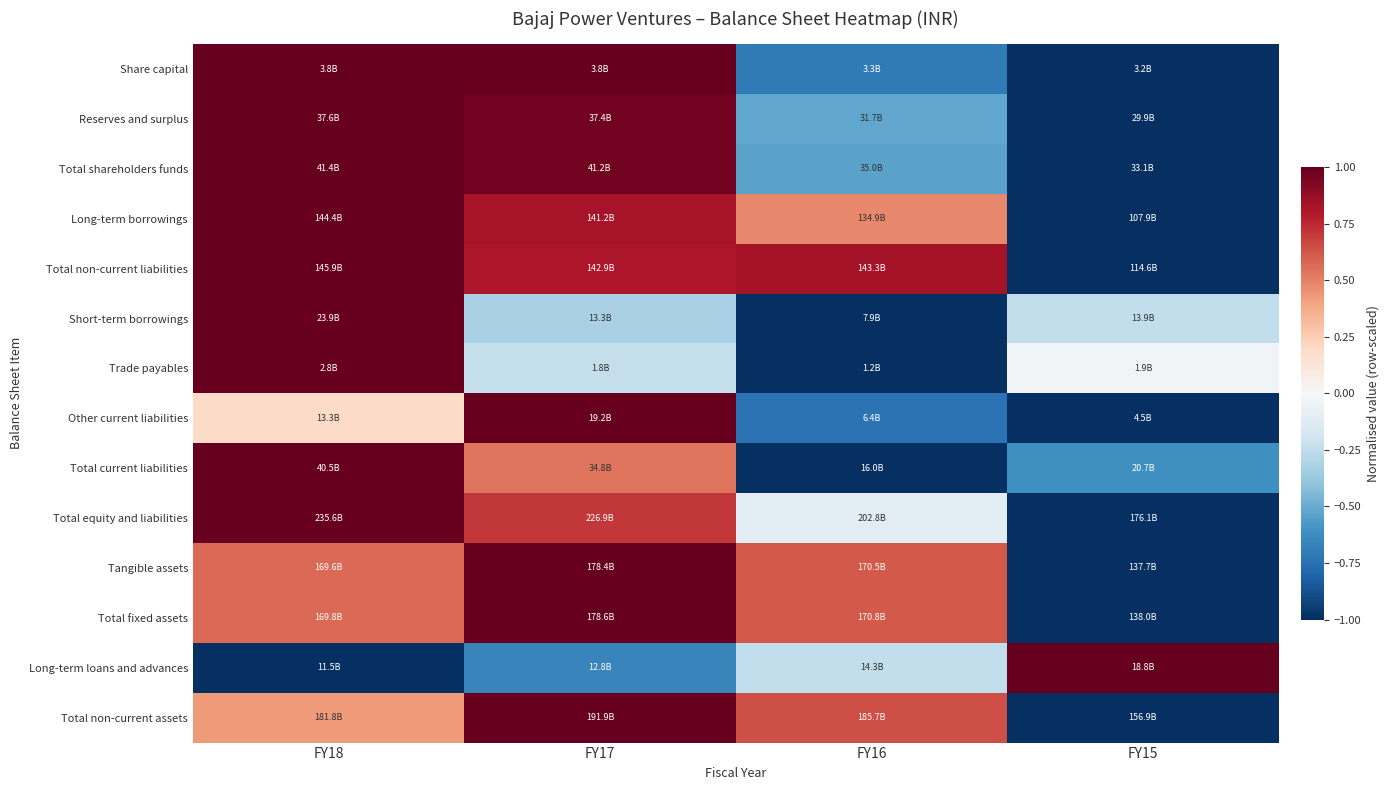

What is the total value across all series at FY16?

-2.7